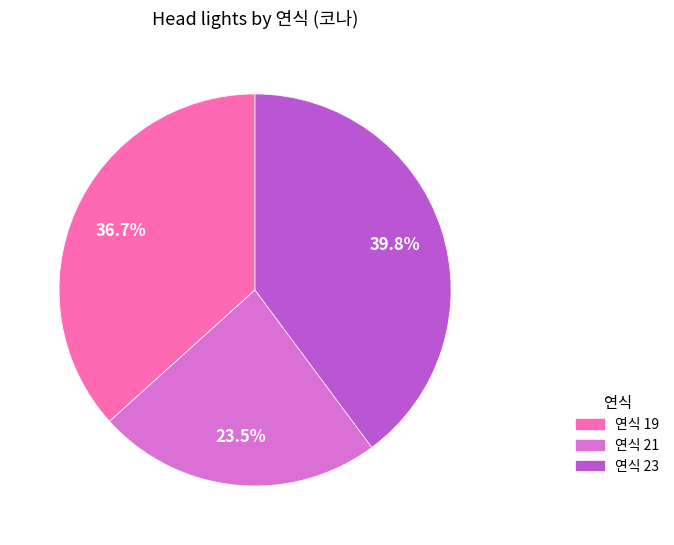

Does any single category account for the majority?

No